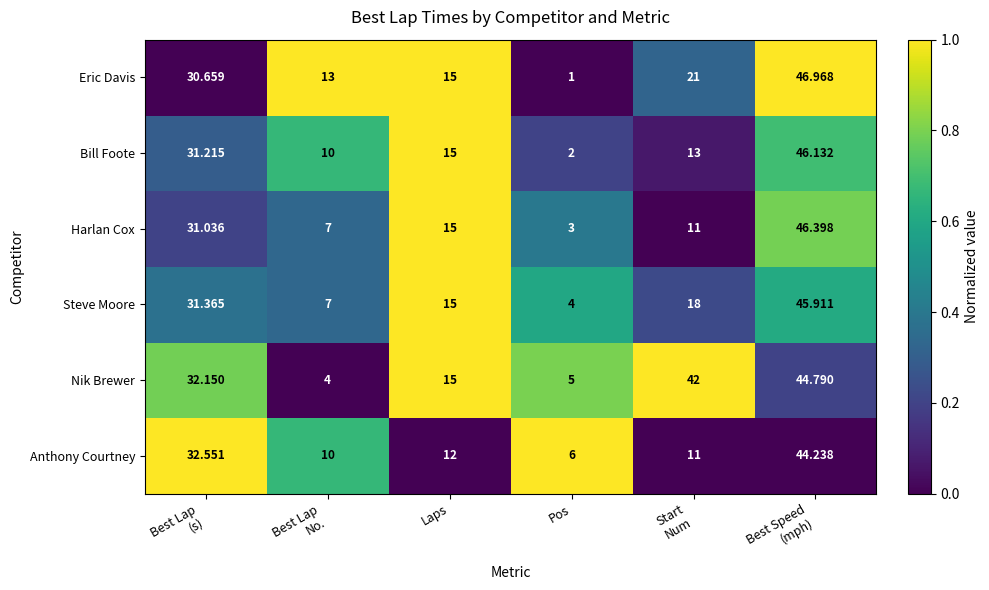

Which series has the largest total across all categories?

Nik Brewer